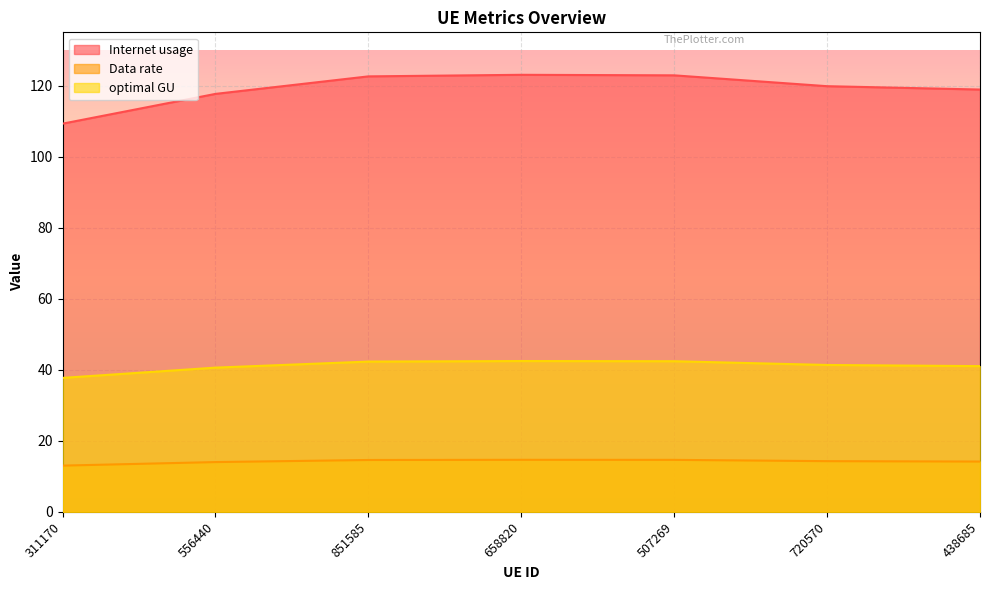

At which category does the chart reach its minimum across all series?

311170